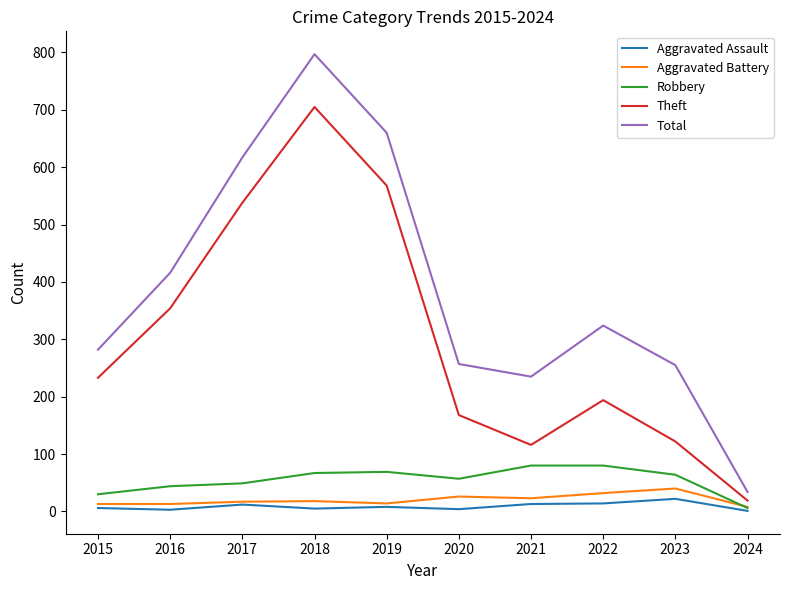

True or false: Total and Aggravated Battery cross at least once.

False